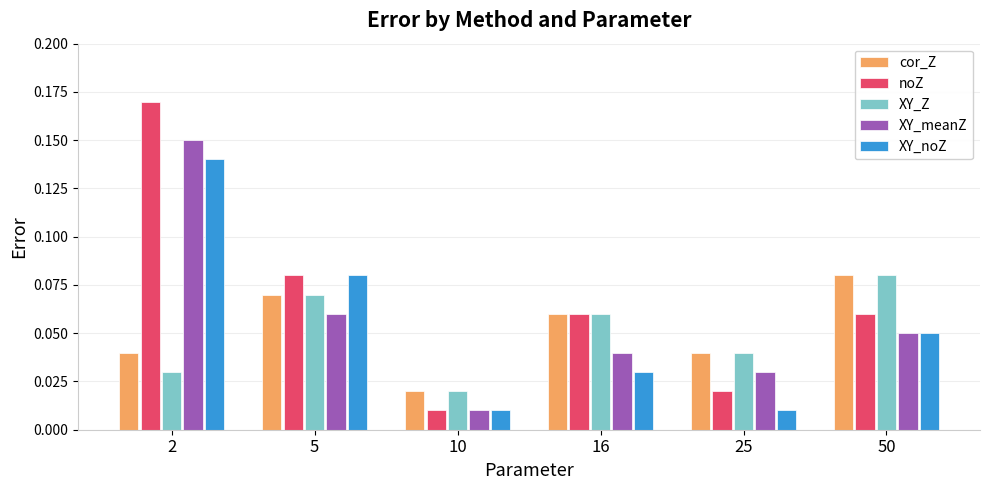

What is the sum of all XY_Z values?

0.3